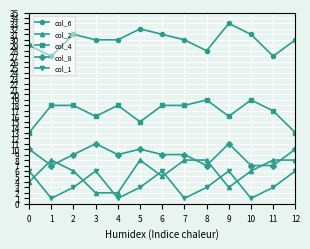

What is the average value of the col_8 series?

9